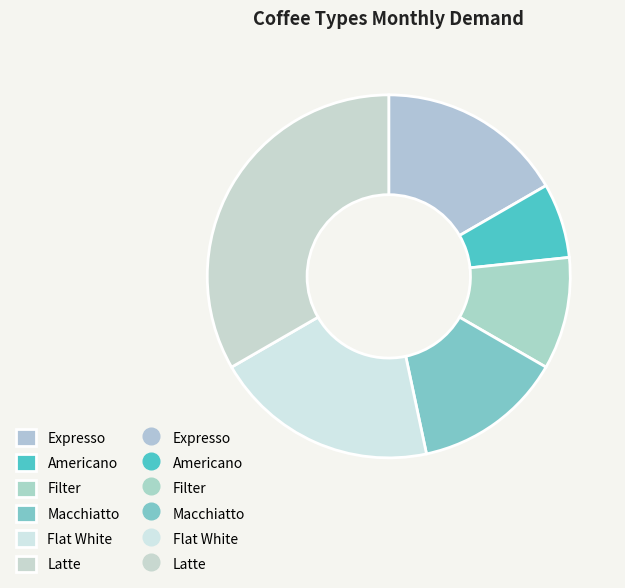

Count the number of slices in the pie.

6